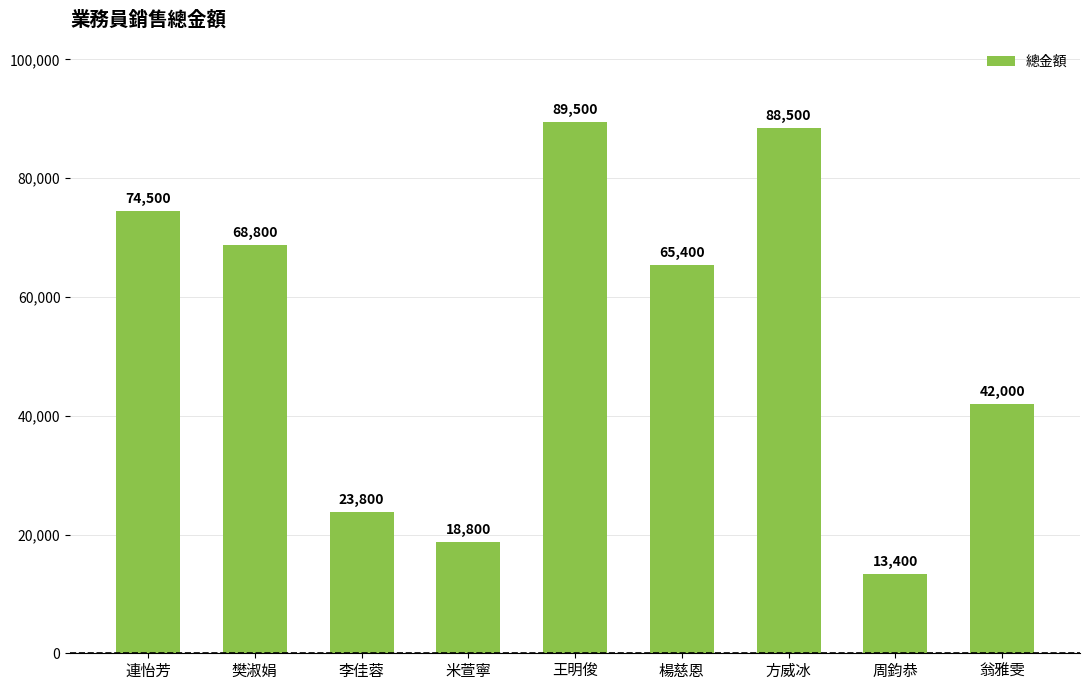

What is the difference between the second highest and second lowest values?

69700